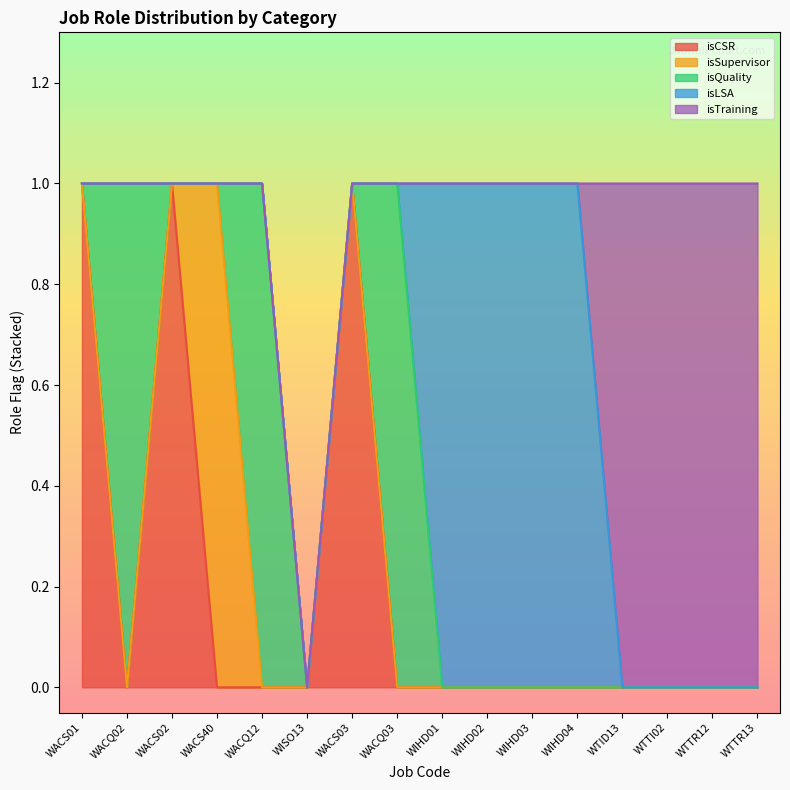

At how many categories does at least one series exceed 0?

15